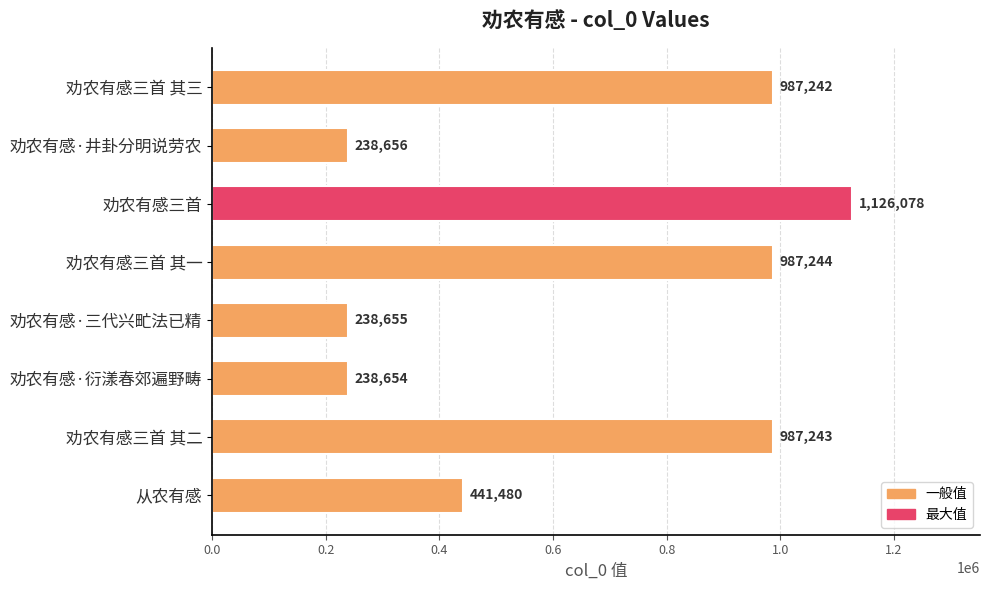

The value at 劝农有感·井卦分明说劳农 is 238656. True or false?

True